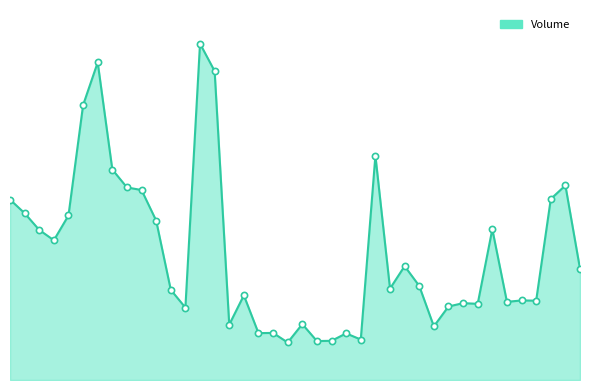

Is this an area chart (filled region under the line)?

Yes